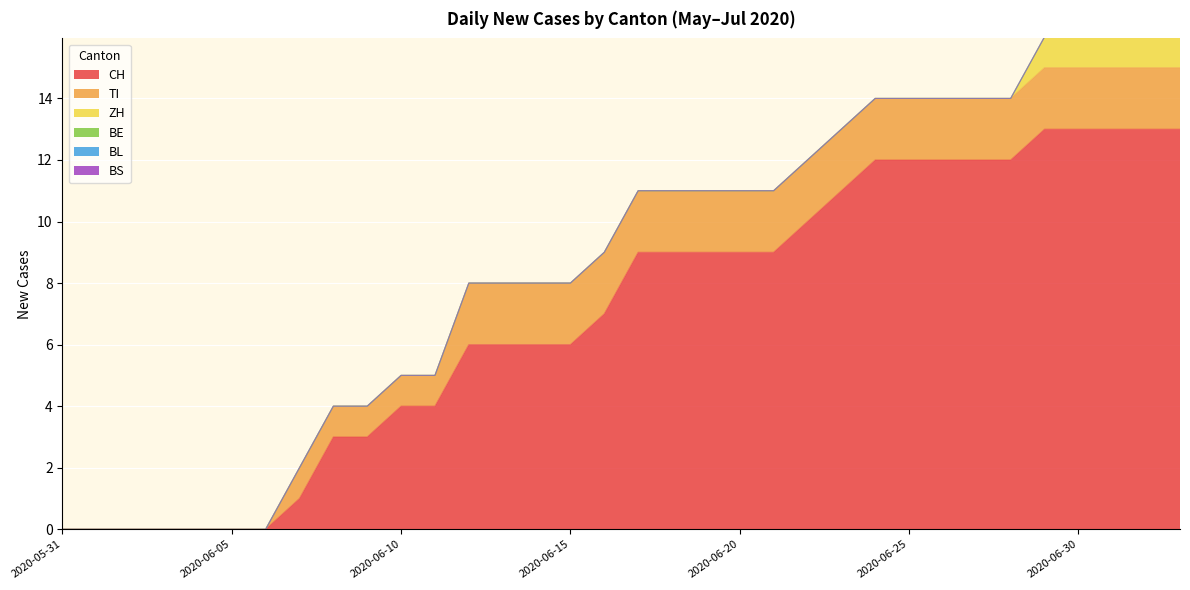

Is it true that CH equals 9 at 2020-06-01?

False